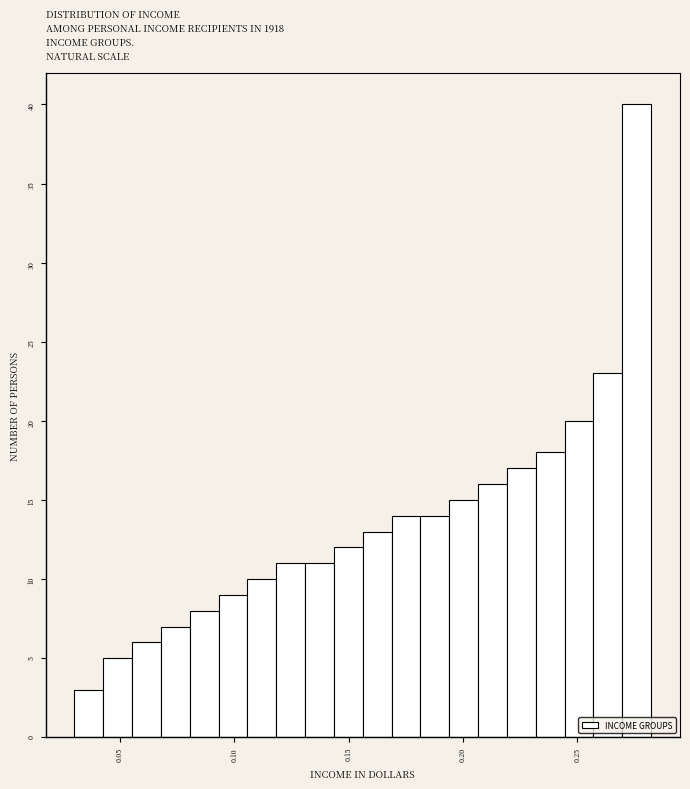

Around what value on the x-axis is the tallest bar? Give the approximate position of its centre, as read against the axis.

0.275